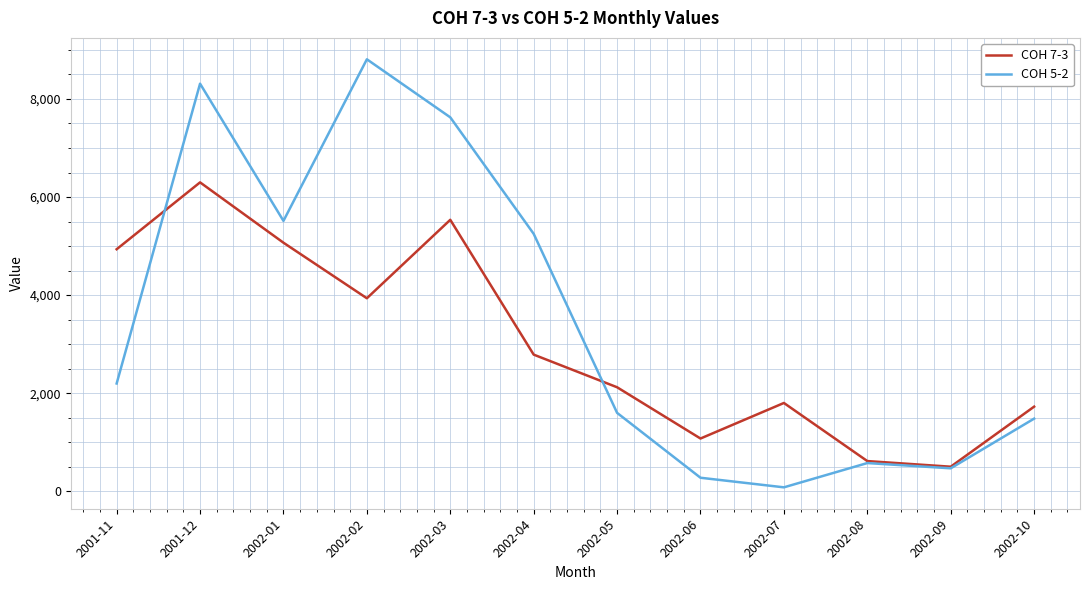

What is the spread (max minus min) of values at 2001-11?

2737.3